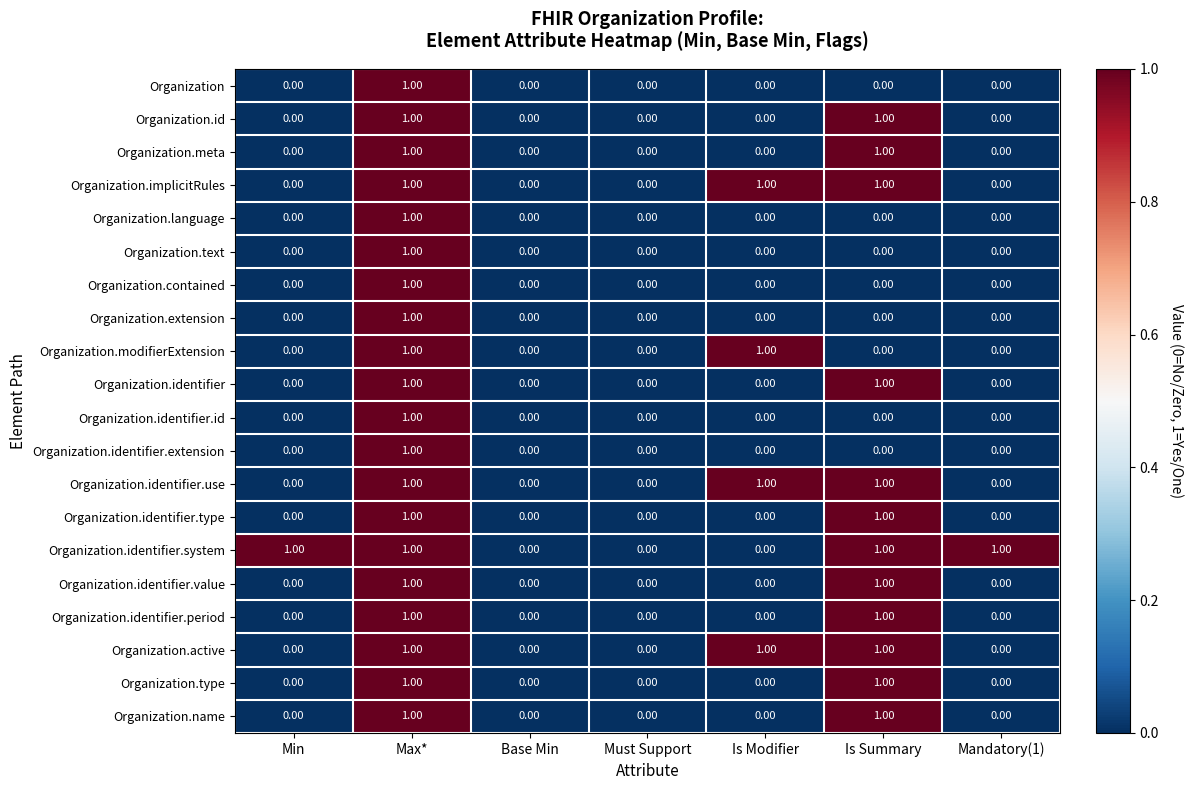

Which series has the largest total across all categories?

Organization.identifier.system